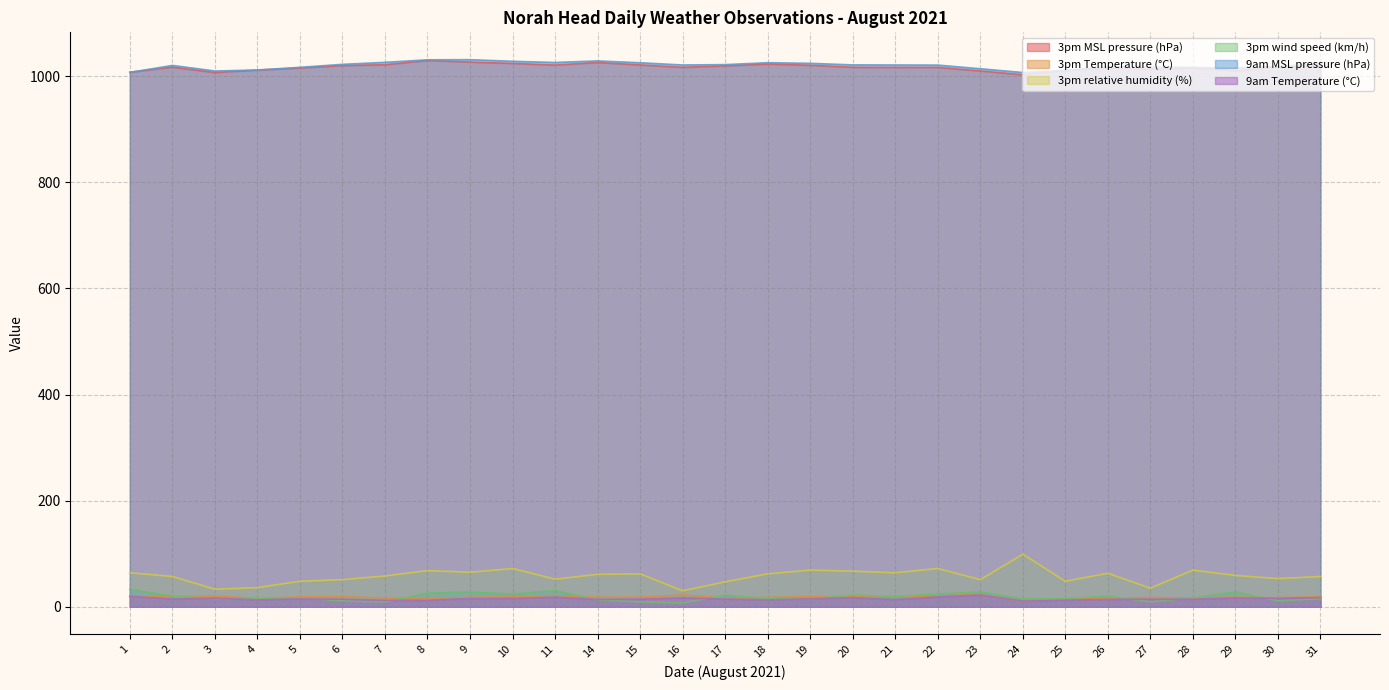

Does the chart have visible grid lines?

Yes